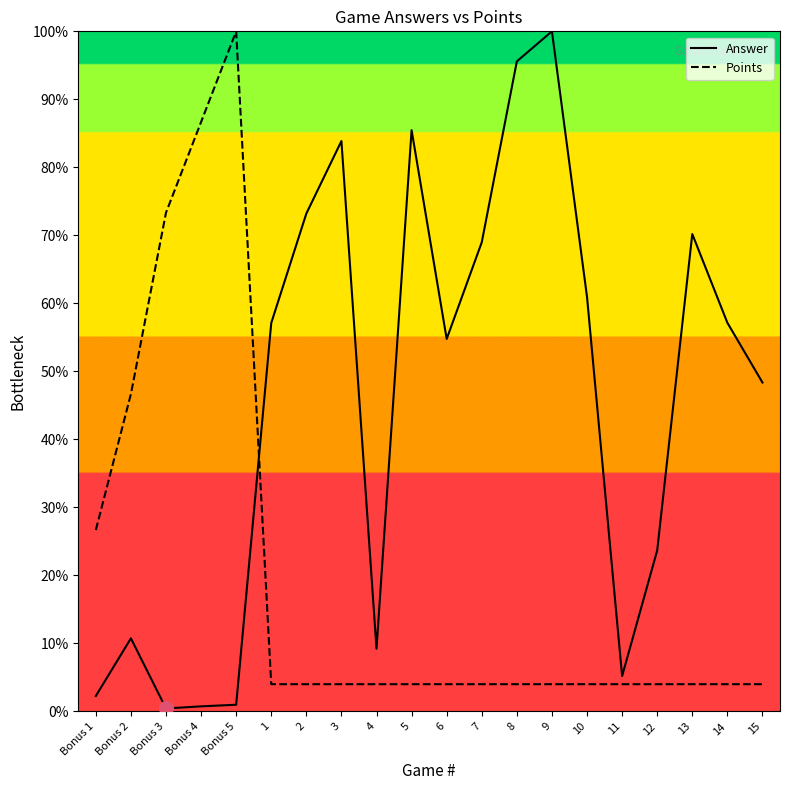

What is the difference between the maximum and minimum values in the Answer series?

99.6